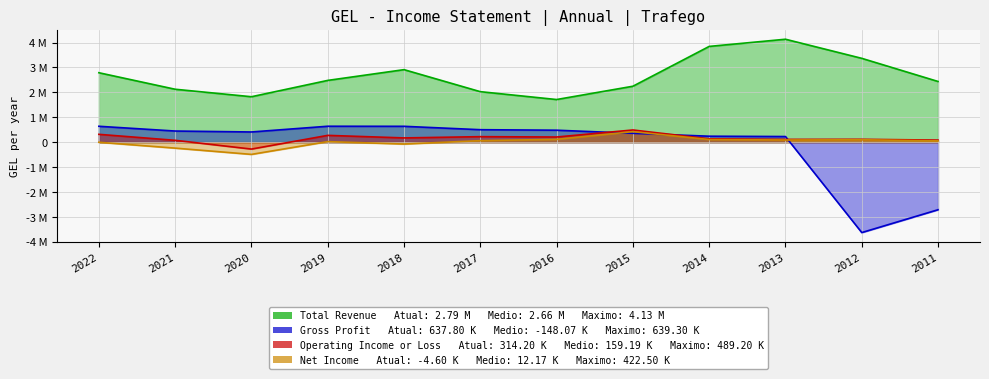

True or false: Total Revenue has more than 1 points higher than both neighbors.

True